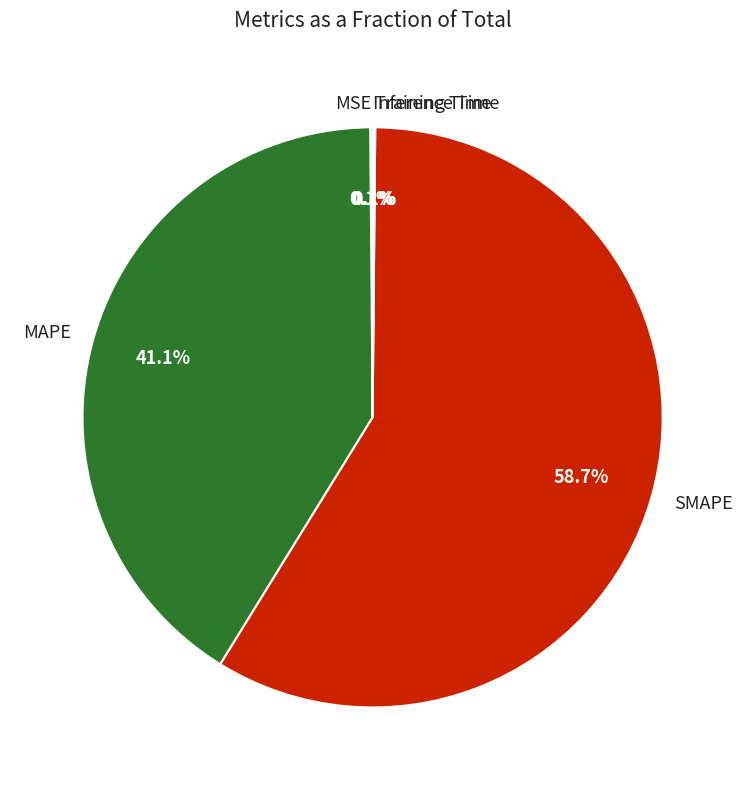

Does SMAPE account for over 50% of the chart?

Yes